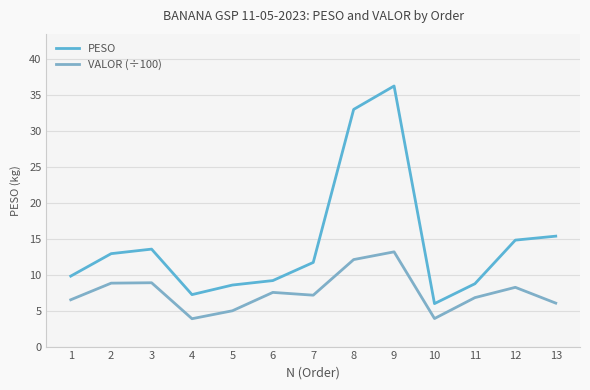

What is the difference between the highest and lowest values at 4?

3.3